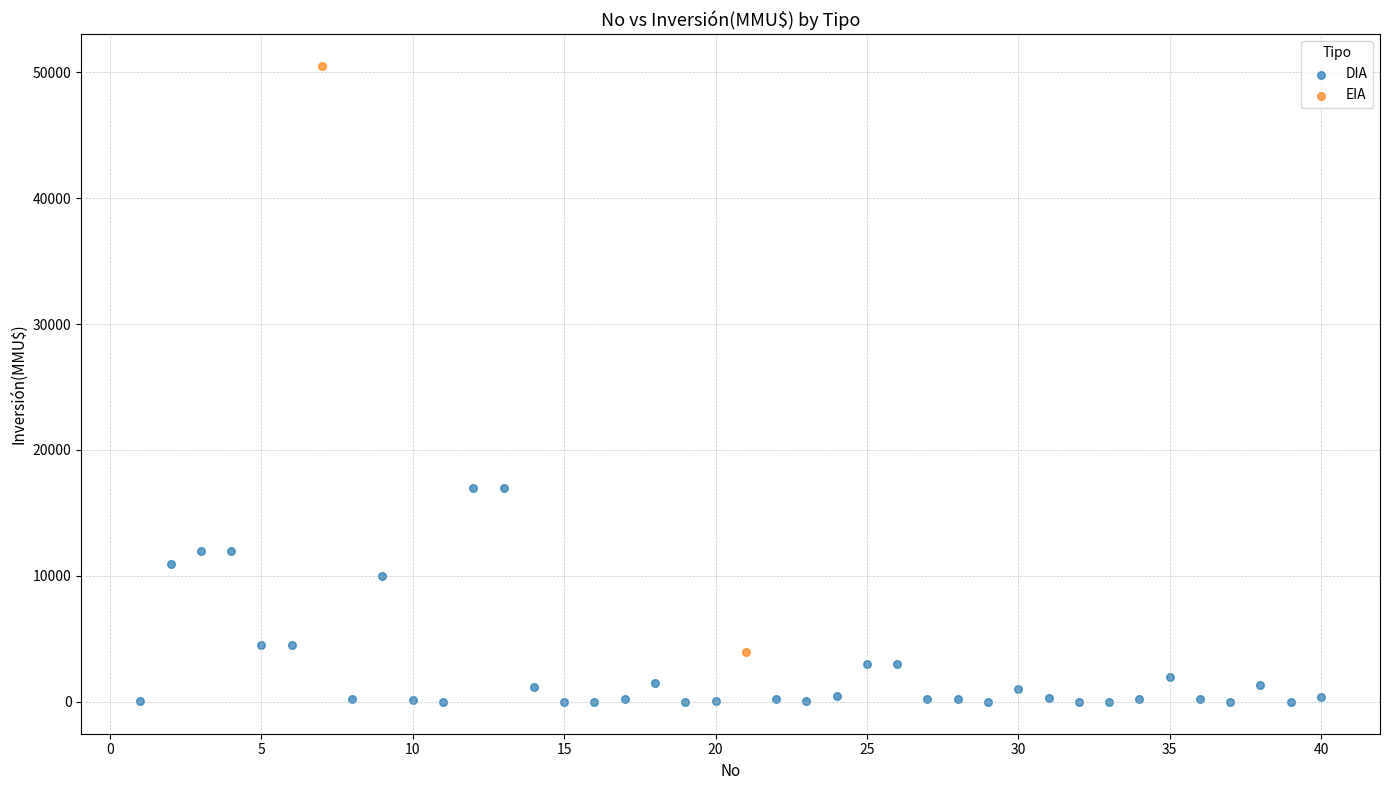

What are all the series names shown in the legend?

DIA, EIA